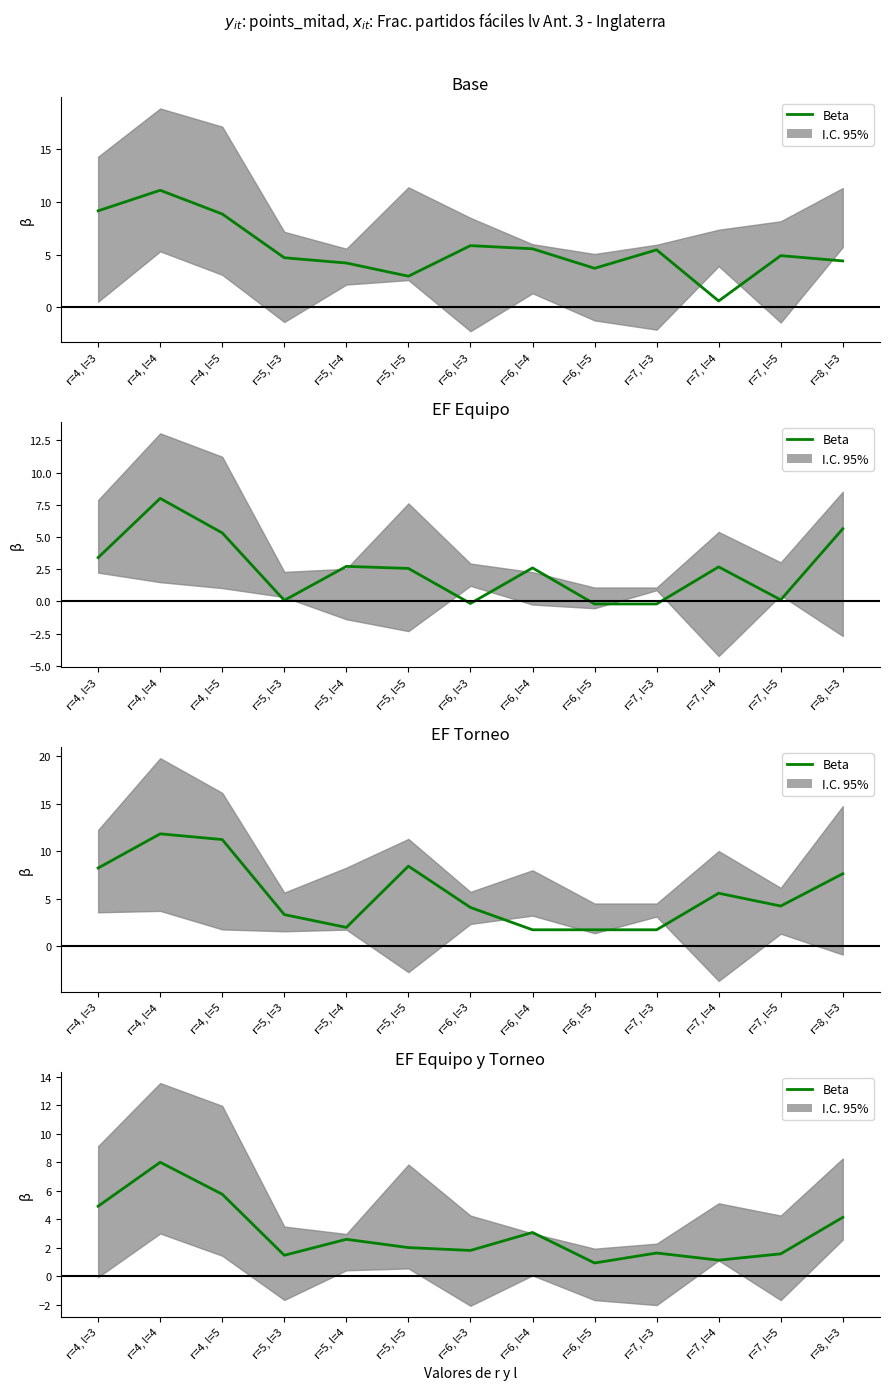

Does the chart display data point markers on the line(s)?

No